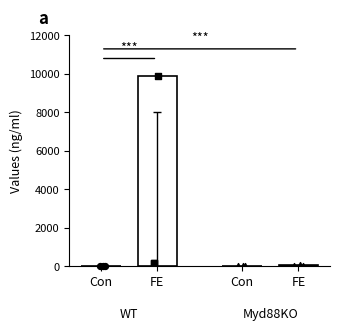

Which series contains the lowest Y value?

WT